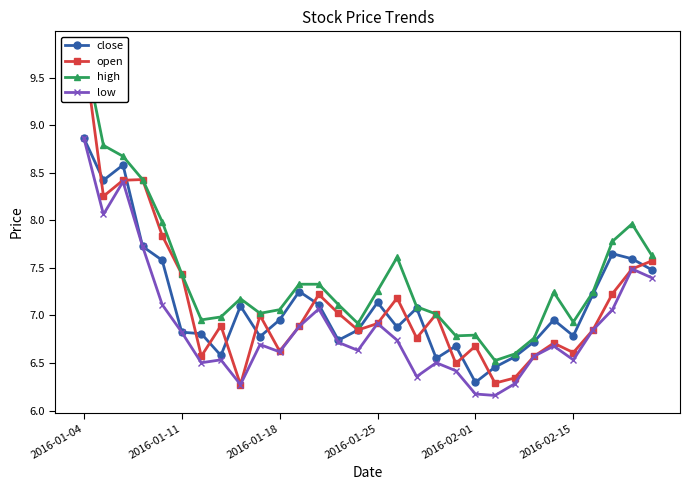

Is it true that close equals 8.9 at 2016-01-04?

True